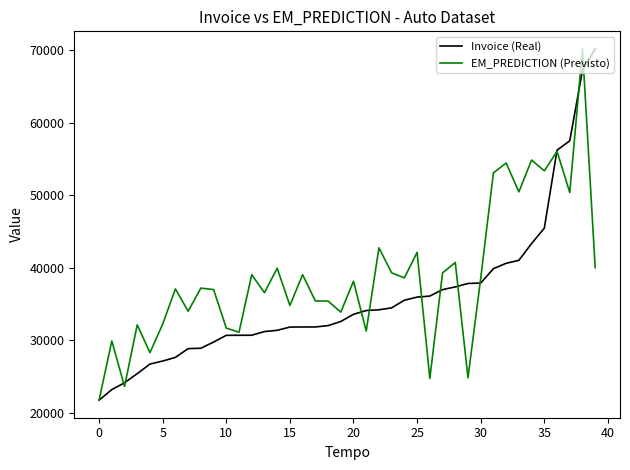

What is the minimum value for EM_PREDICTION (Previsto)?

21778.9